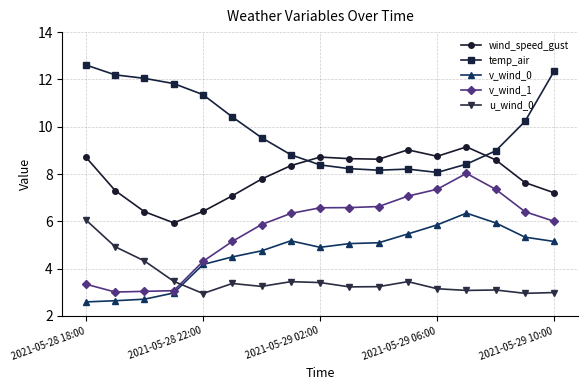

True or false: u_wind_0 and wind_speed_gust cross at least once.

False